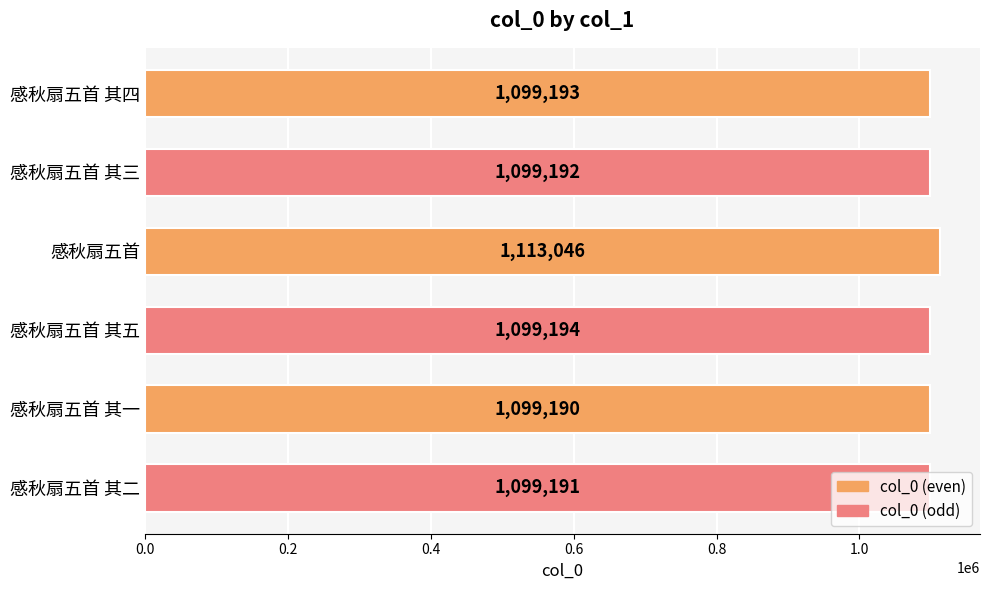

What is the label of the 6th bar from the top?

感秋扇五首 其二